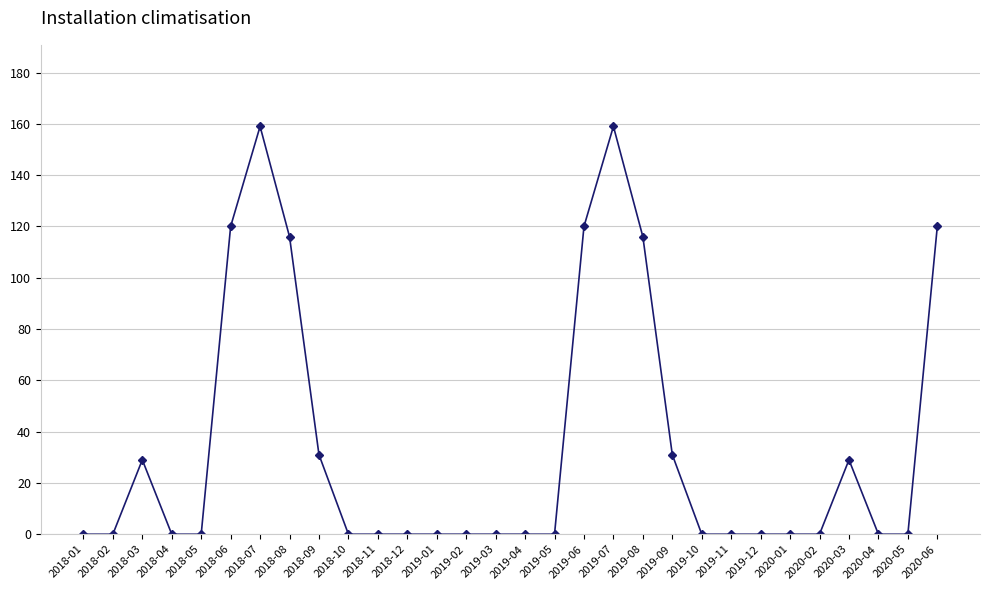

Between 2018-03 and 2019-07, which is larger?

2019-07